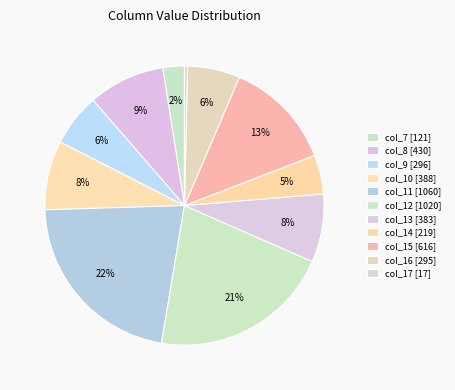

Which category has the smallest portion of the pie?

col_17